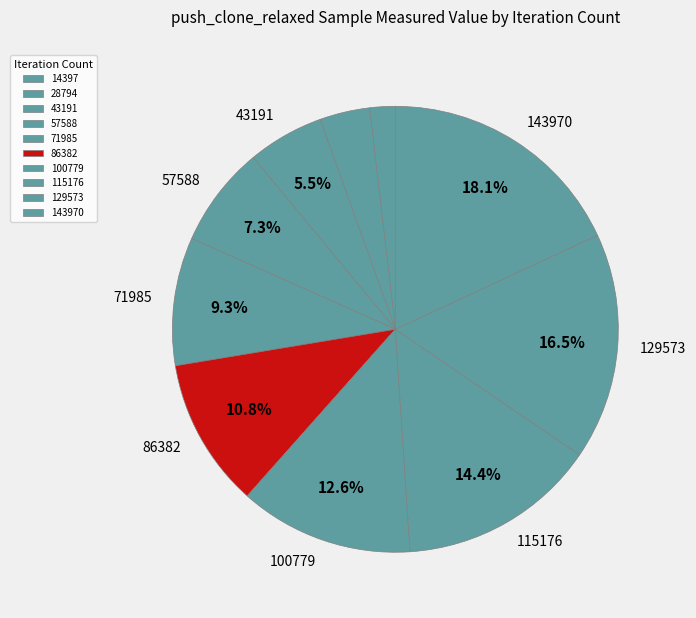

The 100779 slice represents 13% of the pie. True or false?

True